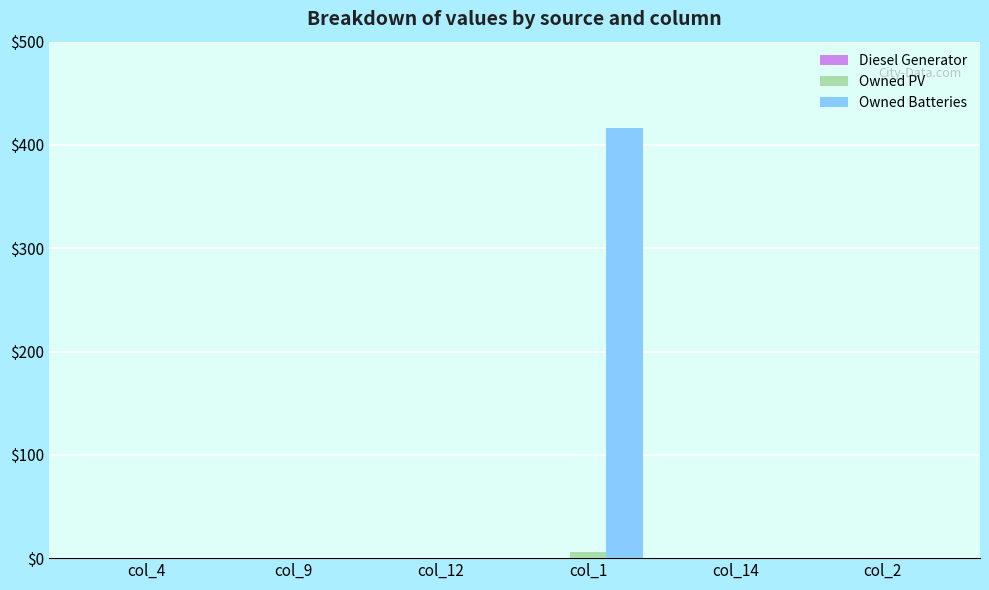

What is the sum of all Owned Batteries values?

416